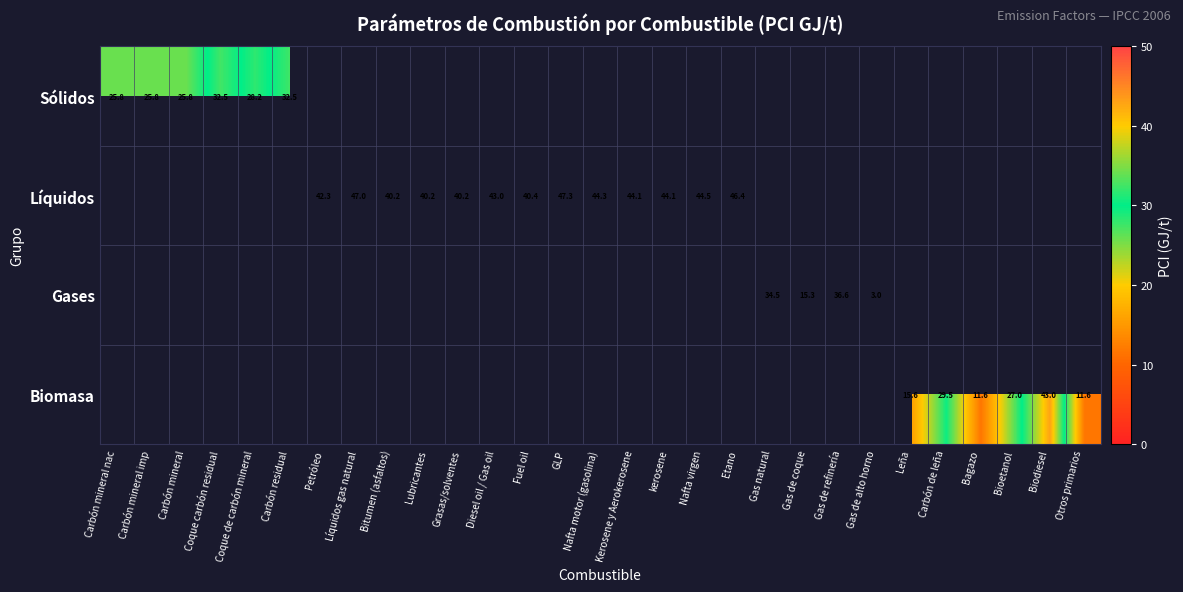

At how many categories does at least one series exceed 39?

14